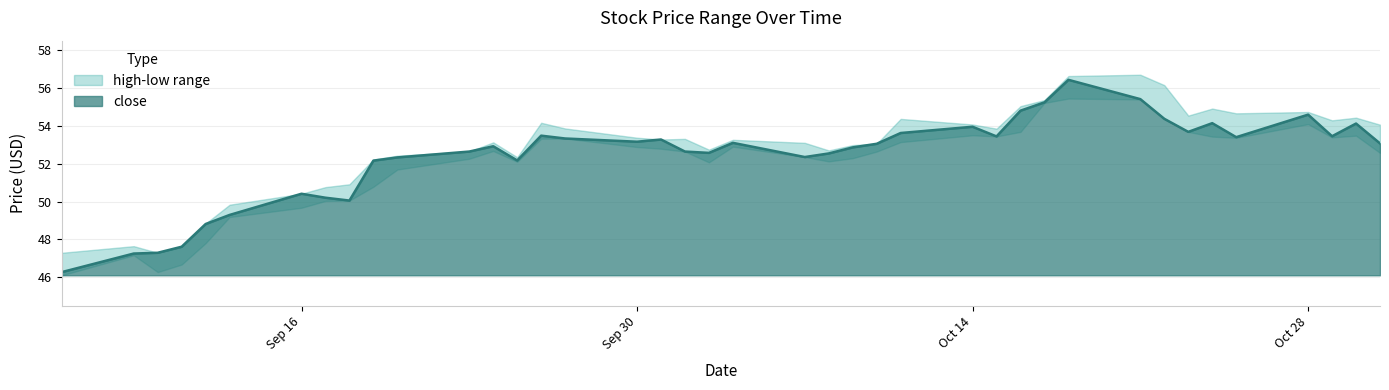

True or false: low and close intersect in this chart.

False